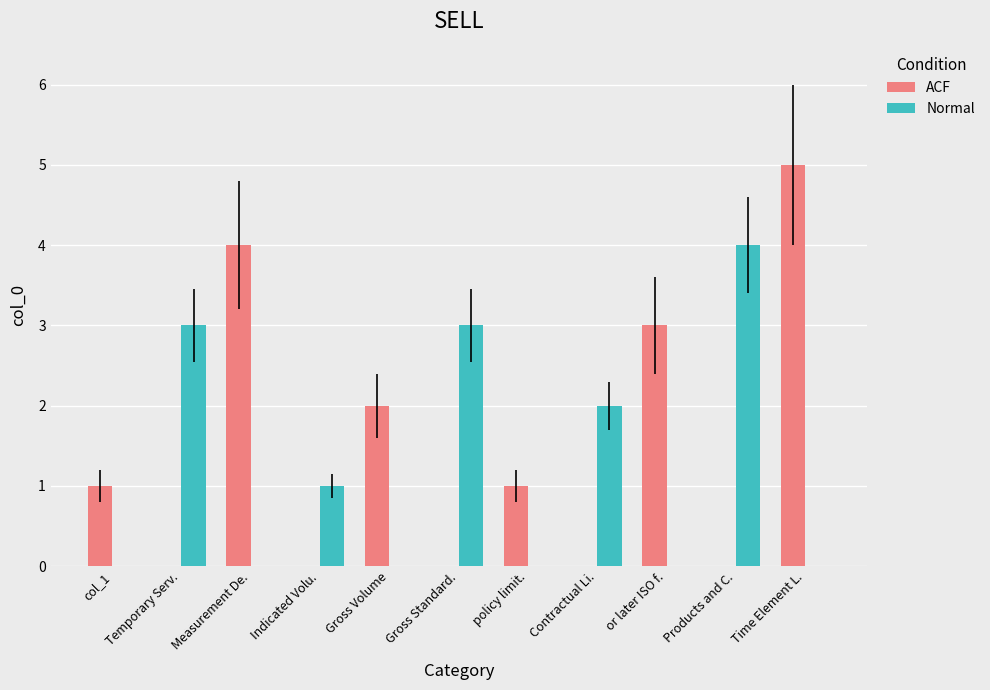

Reading left to right, list all the values displayed in this chart.

ACF: col_1=1	Temporary Serv.=0	Measurement De.=4	Indicated Volu.=0	Gross Volume=2	Gross Standard.=0	policy limit.=1	Contractual Li.=0	or later ISO f.=3	Products and C.=0	Time Element L.=5
Normal: col_1=0	Temporary Serv.=3	Measurement De.=0	Indicated Volu.=1	Gross Volume=0	Gross Standard.=3	policy limit.=0	Contractual Li.=2	or later ISO f.=0	Products and C.=4	Time Element L.=0